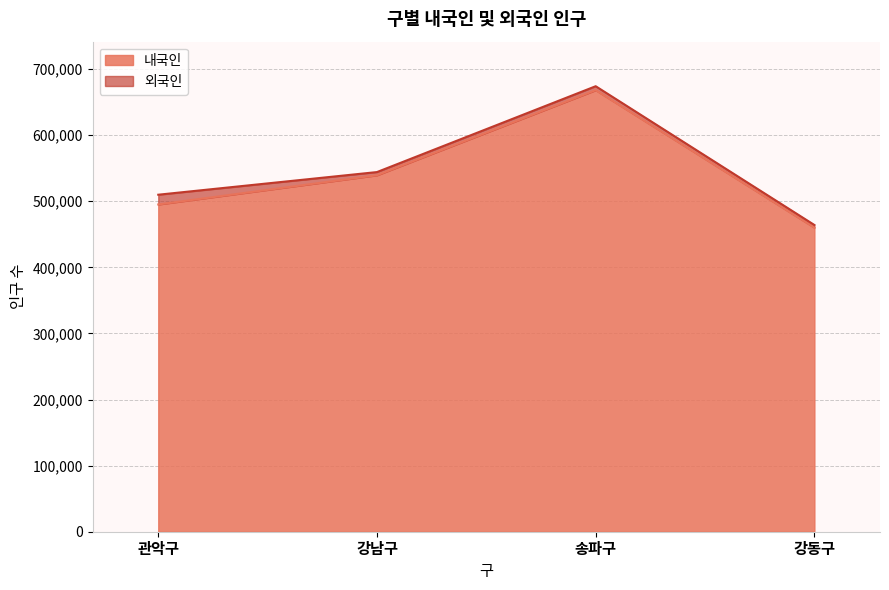

What is the label of the 3rd point from the right?

강남구